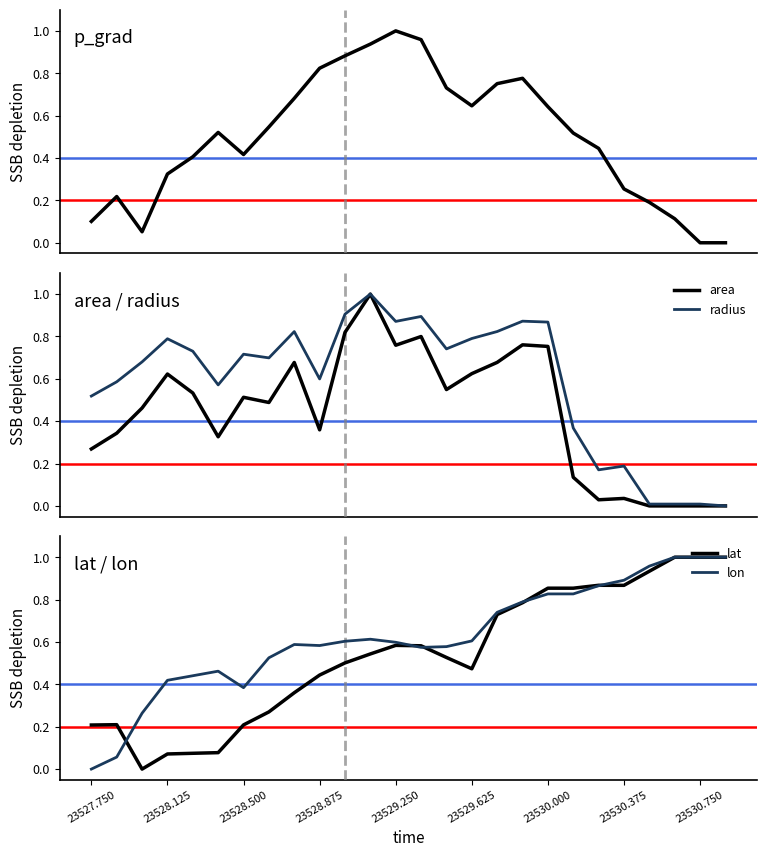

What is the maximum value for radius?

1.0